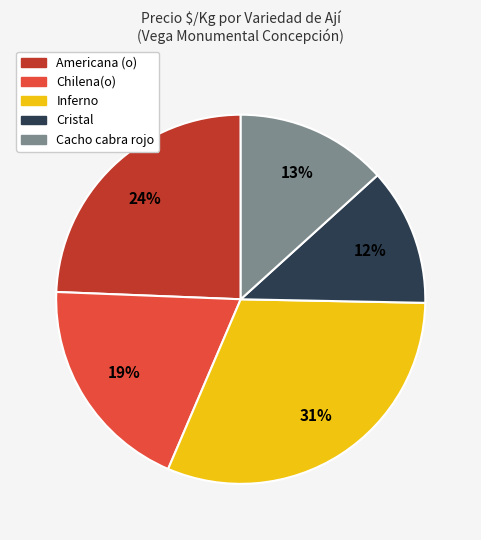

How many slices are in this pie chart?

5